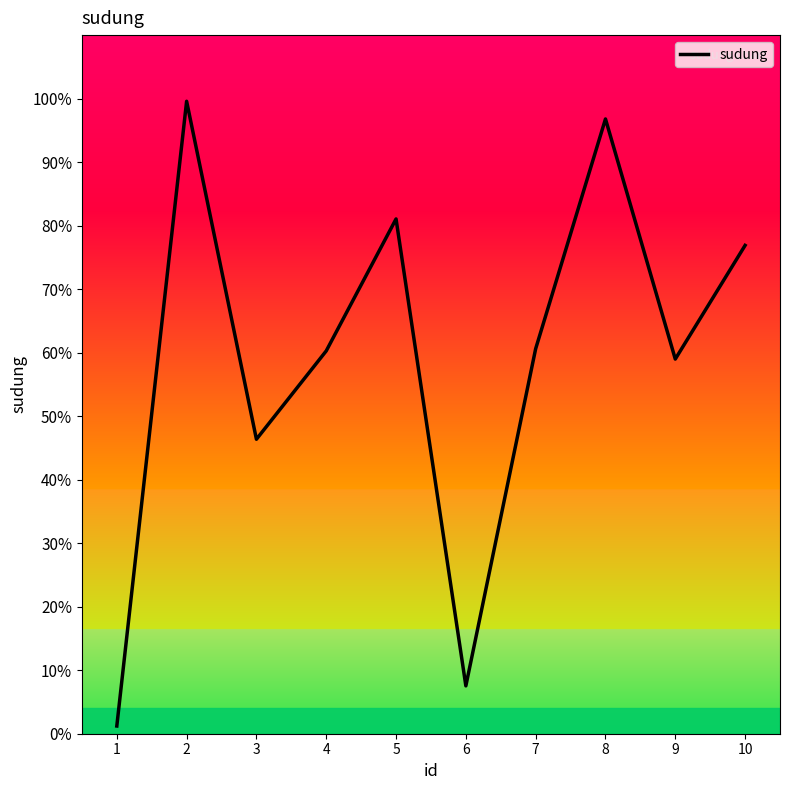

True or false: the data shows 1215 at 1.

True